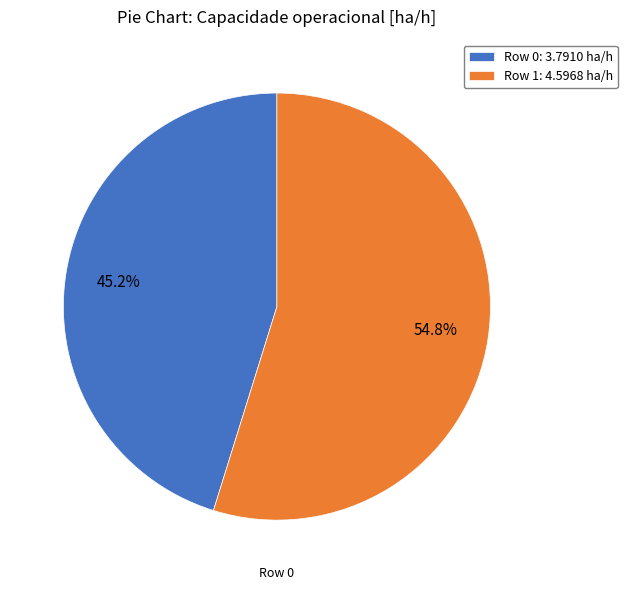

Rank the categories by value from lowest to highest.

Row 0, Row 1